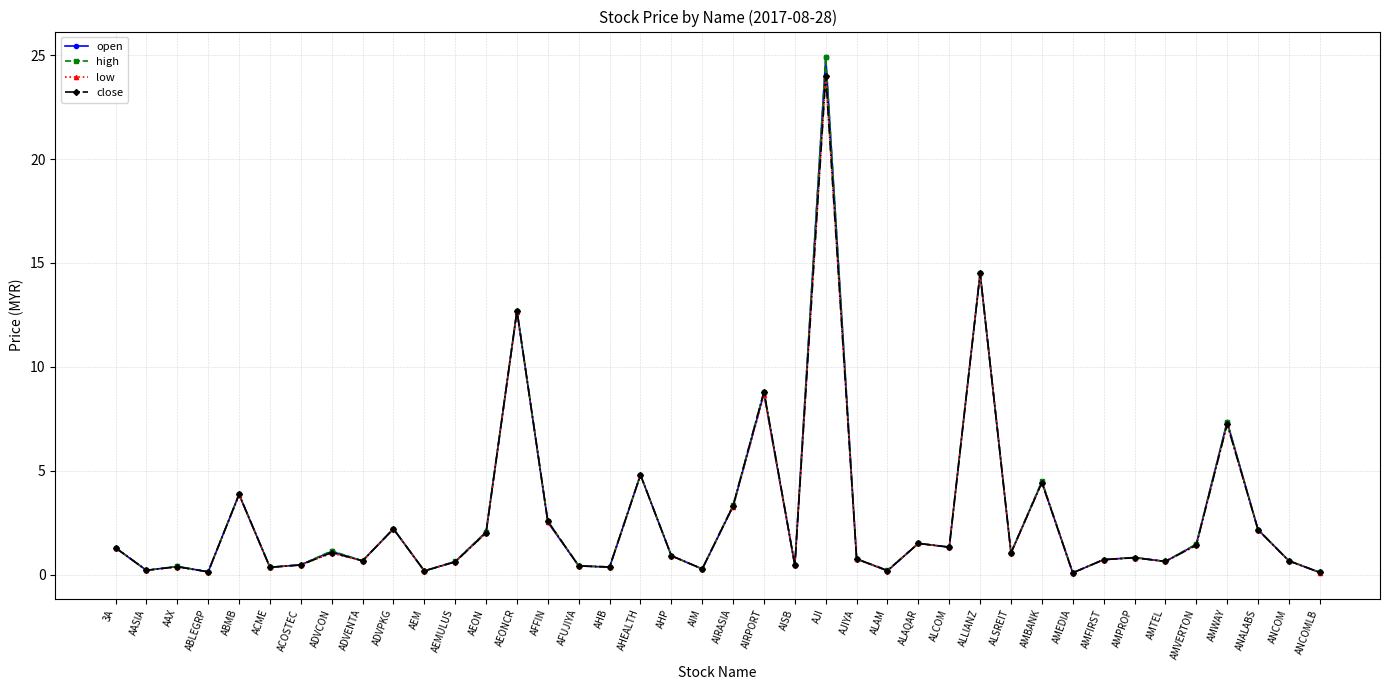

Is the value of high at ADVPKG greater than the value of close at AIM?

Yes